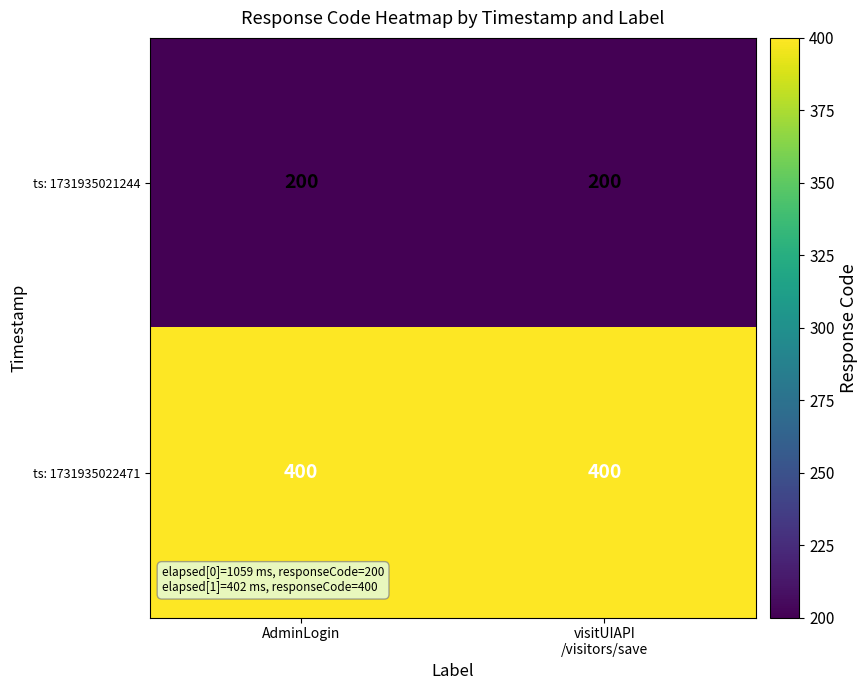

What is the greatest value displayed?

400